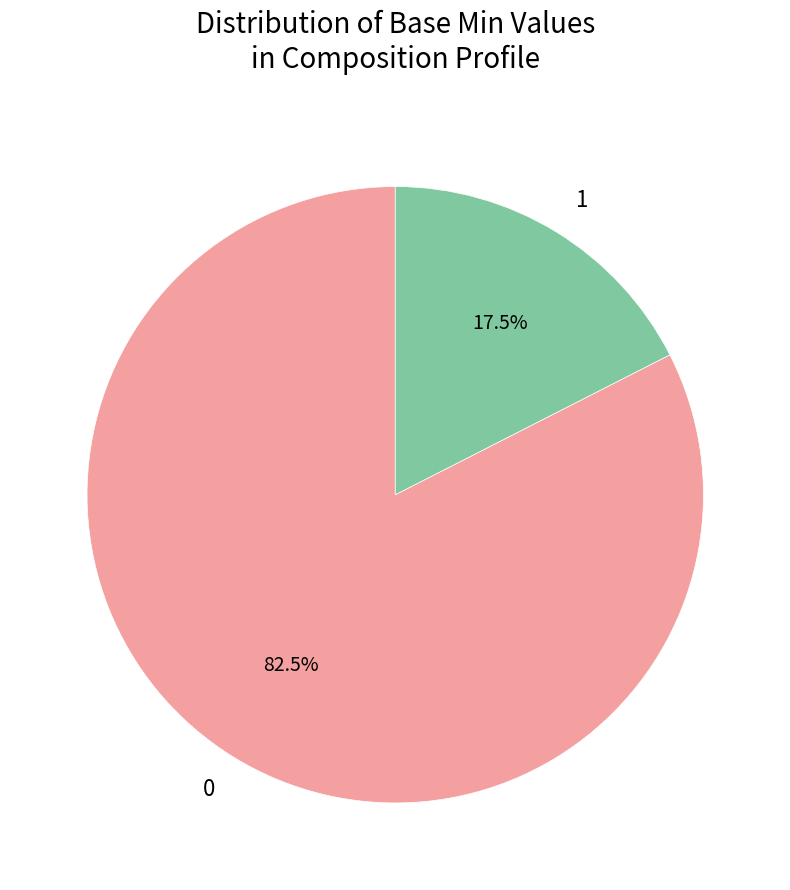

How much of the chart is everything except 1?

82.5%